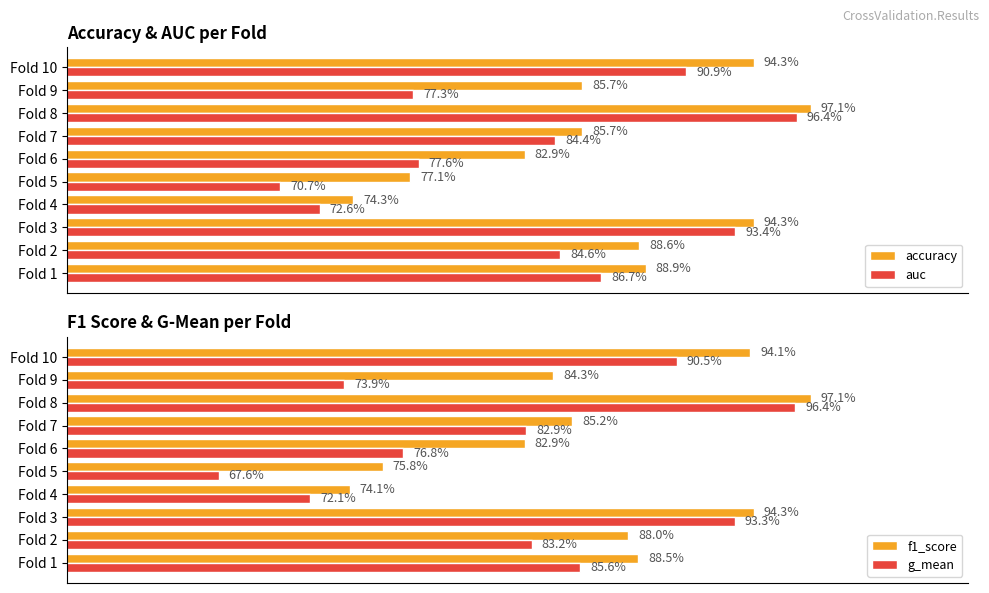

Which series changed the most between Fold 1 and Fold 4?

accuracy